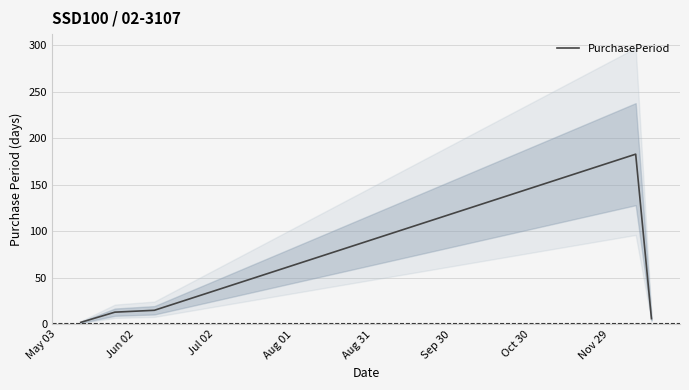

How many values exceed 13?

2